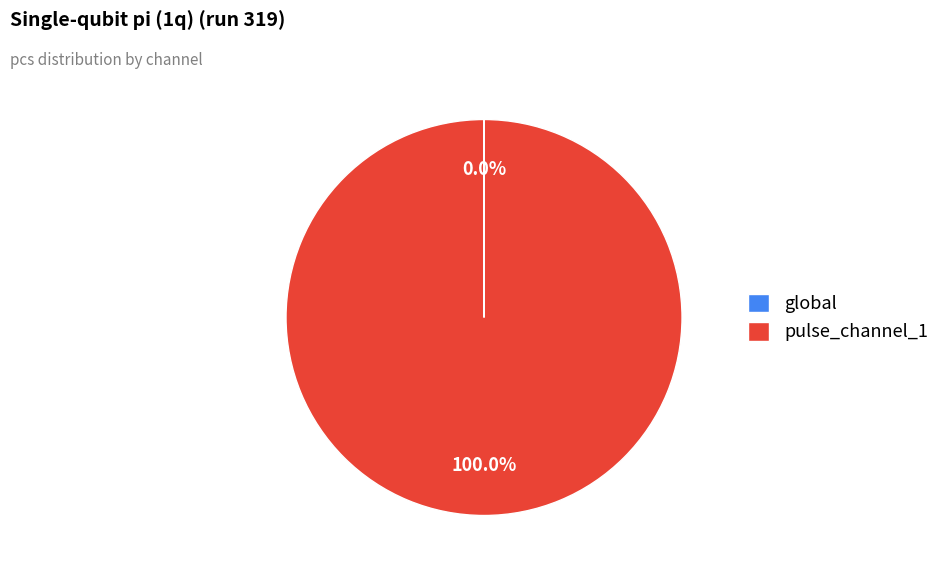

What is the largest slice in the pie chart?

pulse_channel_1